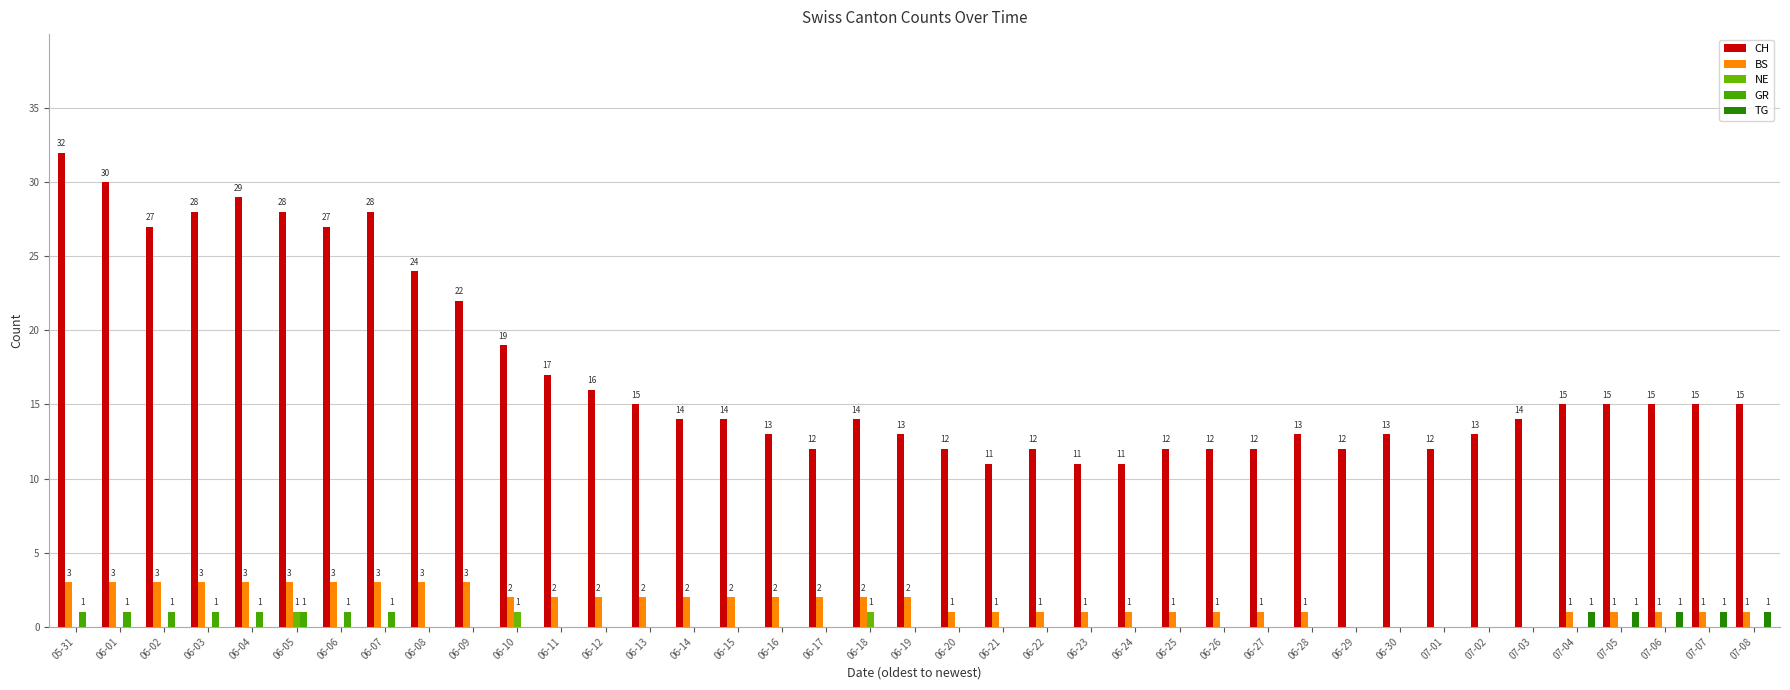

Which label corresponds to the smallest value in the chart?

06-29